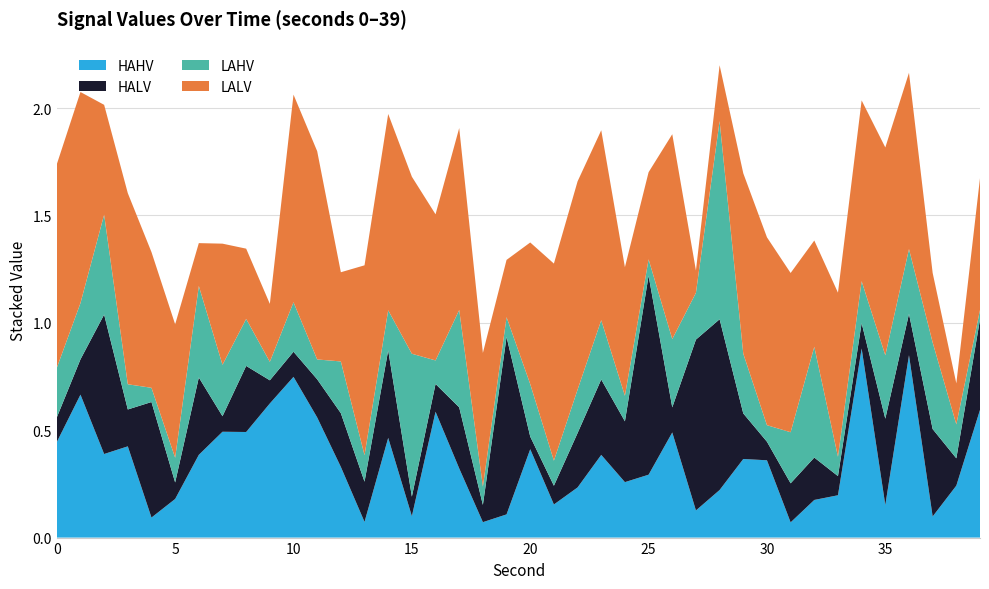

Reading left to right, transcribe all the data shown in this chart.

HAHV: 0=0.4	1=0.7	2=0.4	3=0.4	4=0.1	5=0.2	6=0.4	7=0.5	8=0.5	9=0.6	10=0.7	11=0.6	12=0.3	13=0.1	14=0.5	15=0.1	16=0.6	17=0.3	18=0.1	19=0.1	20=0.4	21=0.2	22=0.2	23=0.4	24=0.3	25=0.3	26=0.5	27=0.1	28=0.2	29=0.4	30=0.4	31=0.1	32=0.2	33=0.2	34=0.9	35=0.2	36=0.8	37=0.1	38=0.2	39=0.6
HALV: 0=0.1	1=0.2	2=0.6	3=0.2	4=0.5	5=0.1	6=0.4	7=0.1	8=0.3	9=0.1	10=0.1	11=0.2	12=0.3	13=0.2	14=0.4	15=0.1	16=0.1	17=0.3	18=0.1	19=0.8	20=0.1	21=0.1	22=0.3	23=0.4	24=0.3	25=0.9	26=0.1	27=0.8	28=0.8	29=0.2	30=0.1	31=0.2	32=0.2	33=0.1	34=0.1	35=0.4	36=0.2	37=0.4	38=0.1	39=0.4
LAHV: 0=0.2	1=0.3	2=0.5	3=0.1	4=0.1	5=0.1	6=0.4	7=0.2	8=0.2	9=0.1	10=0.2	11=0.1	12=0.2	13=0.1	14=0.2	15=0.7	16=0.1	17=0.5	18=0.1	19=0.1	20=0.2	21=0.1	22=0.2	23=0.3	24=0.1	25=0.1	26=0.3	27=0.2	28=0.9	29=0.3	30=0.1	31=0.2	32=0.5	33=0.1	34=0.2	35=0.3	36=0.3	37=0.4	38=0.2	39=0.0
LALV: 0=0.9	1=1.0	2=0.5	3=0.9	4=0.6	5=0.6	6=0.2	7=0.6	8=0.3	9=0.3	10=1.0	11=1.0	12=0.4	13=0.9	14=0.9	15=0.8	16=0.7	17=0.8	18=0.6	19=0.3	20=0.7	21=0.9	22=1.0	23=0.9	24=0.6	25=0.4	26=1.0	27=0.1	28=0.3	29=0.8	30=0.9	31=0.7	32=0.5	33=0.8	34=0.8	35=1.0	36=0.8	37=0.3	38=0.2	39=0.6